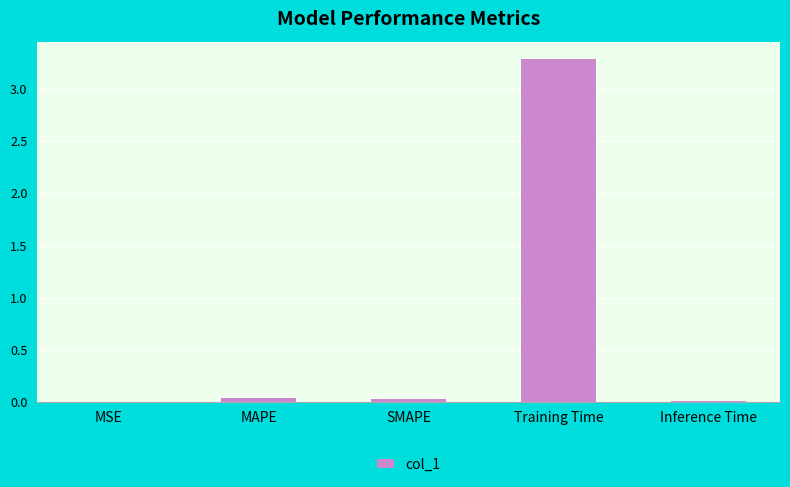

Which category has the highest value across all series?

Training Time